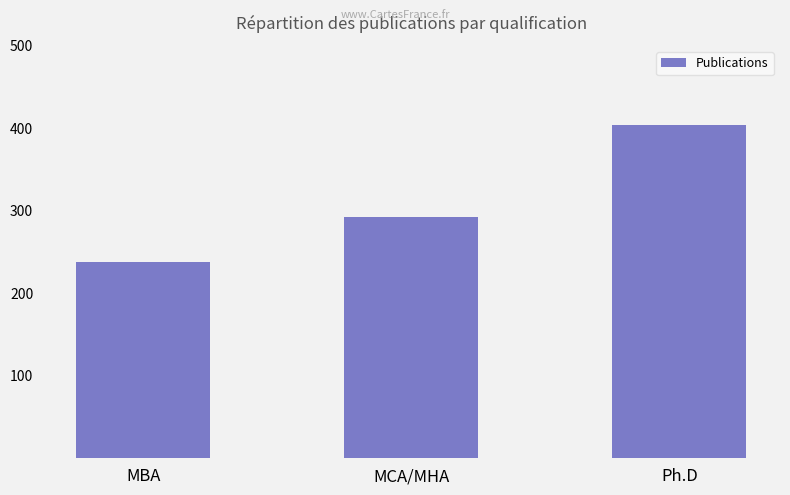

Are the bars horizontal?

No